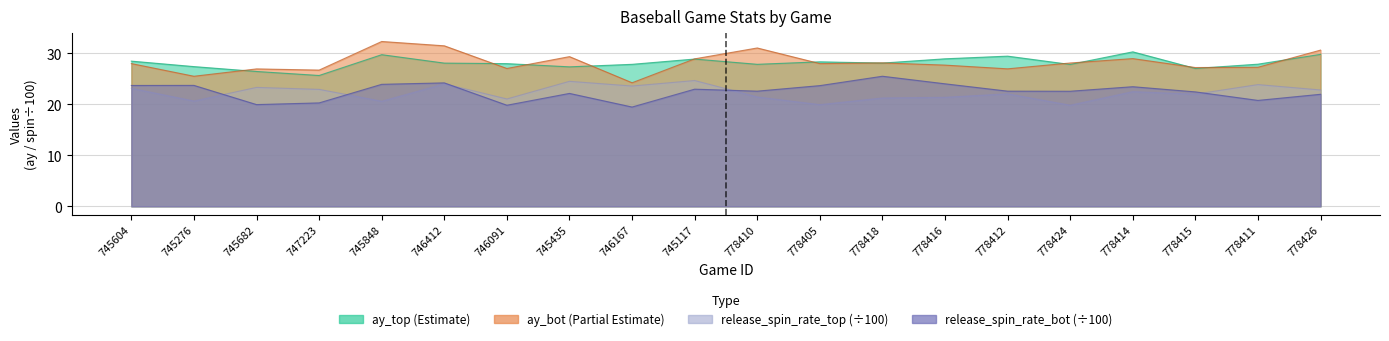

The value of ay_top at 778405 is 17.7. True or false?

False